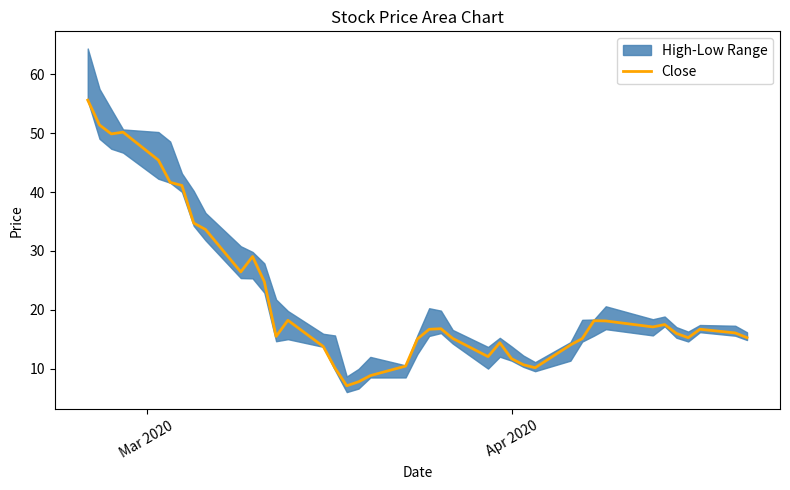

What is the value of the 40th point from the left?

15.3